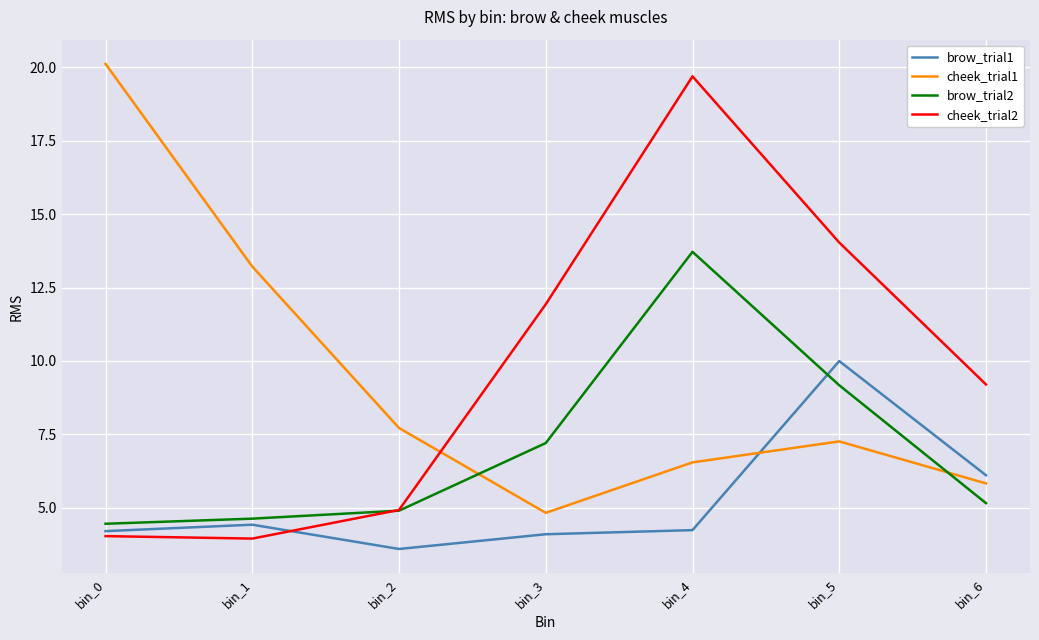

How many distinct data groups are displayed?

4